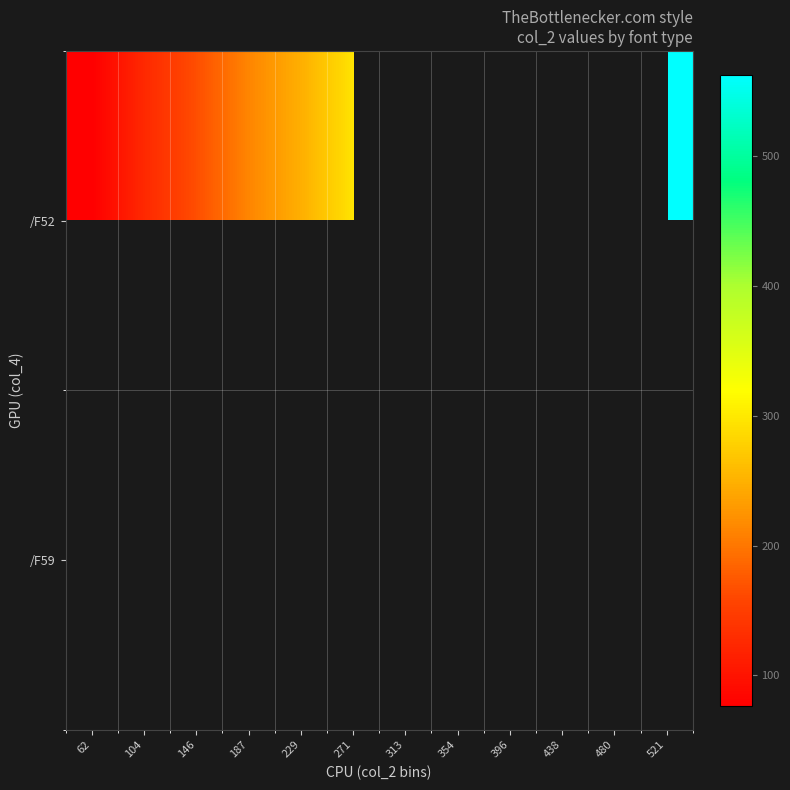

How many data points does each series have?

12